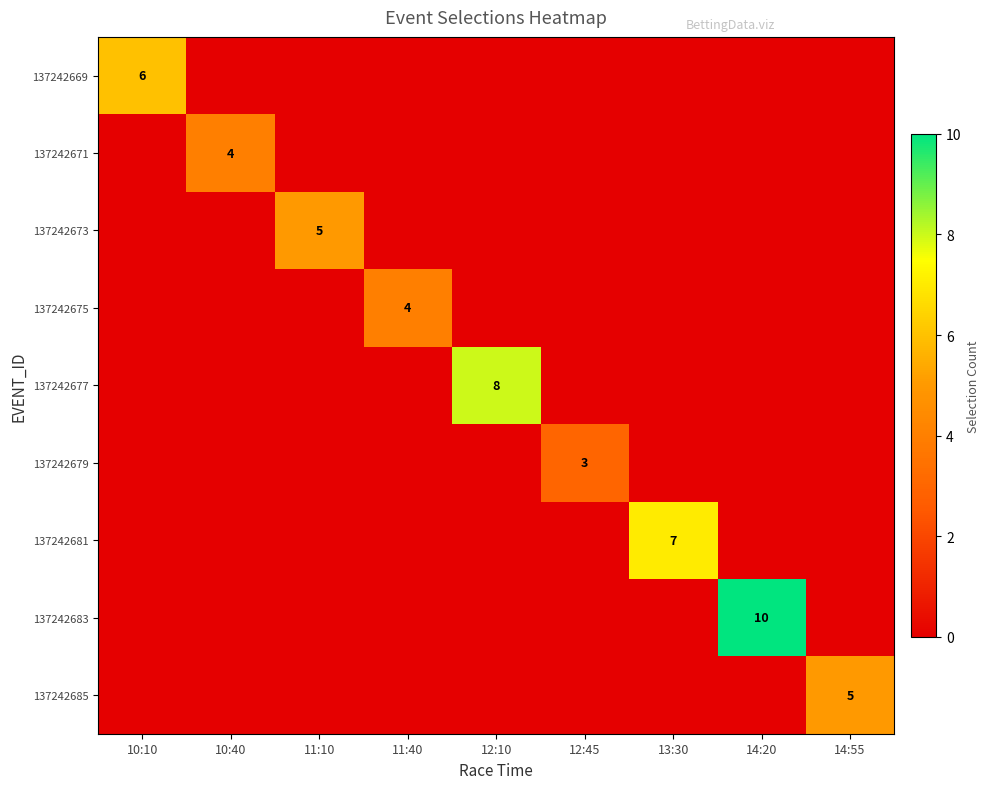

What is the difference between the 137242679 values at 12:45 and 14:20?

3